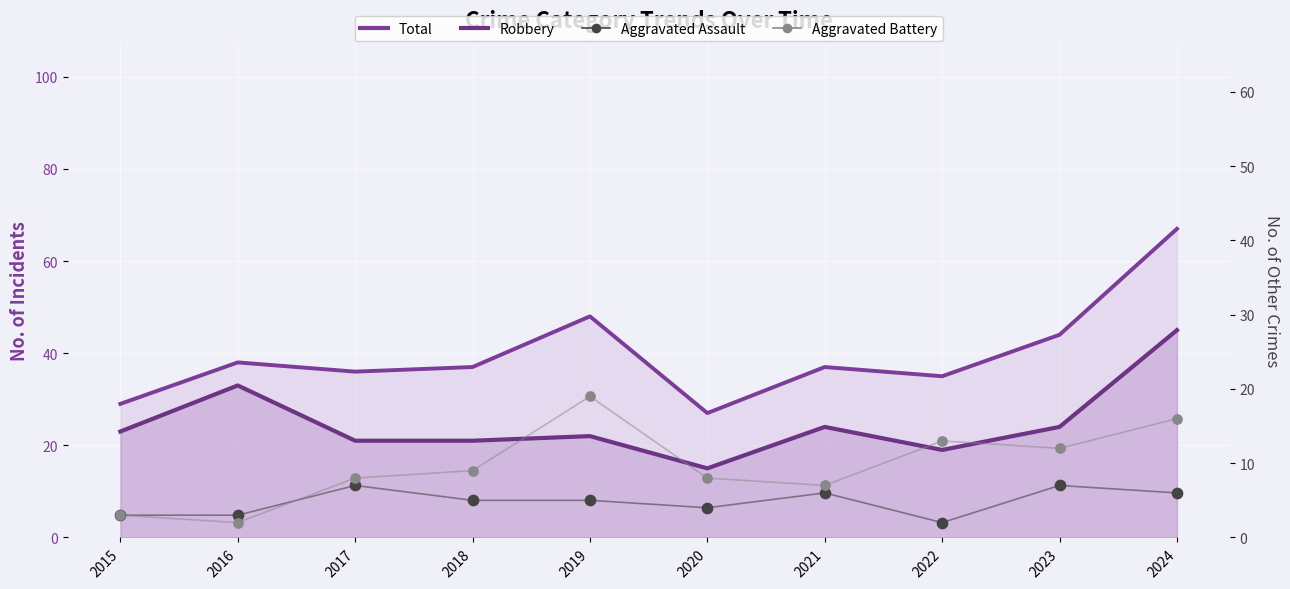

At how many categories does at least one series exceed 14?

10